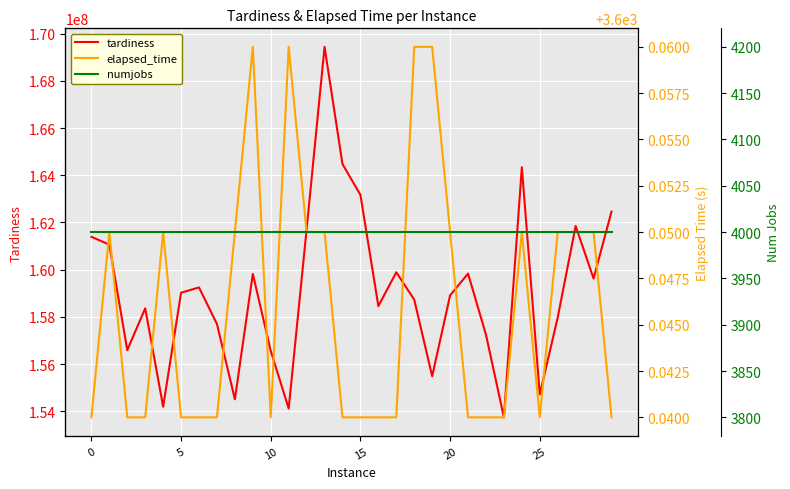

Which series has the largest total across all categories?

tardiness